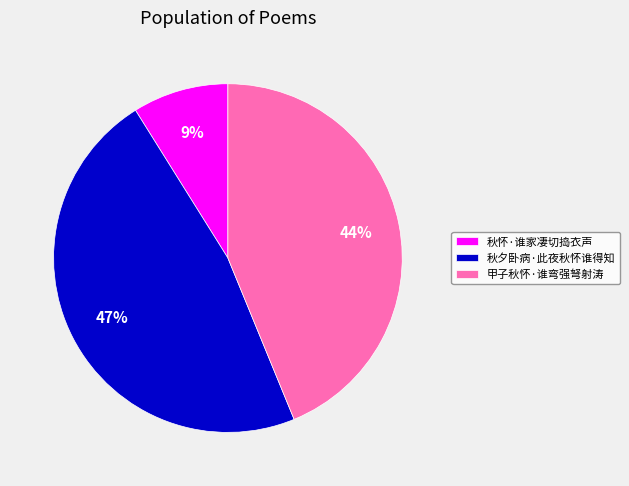

To the nearest percent, what portion does 甲子秋怀·谁弯强弩射涛 represent?

44%